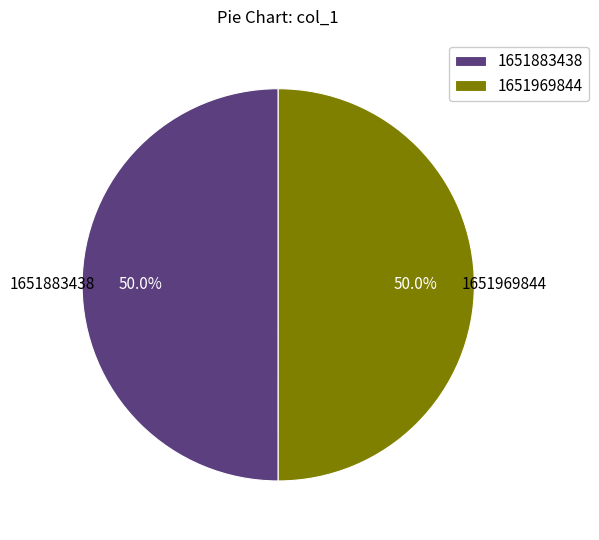

How many slices are in this pie chart?

2